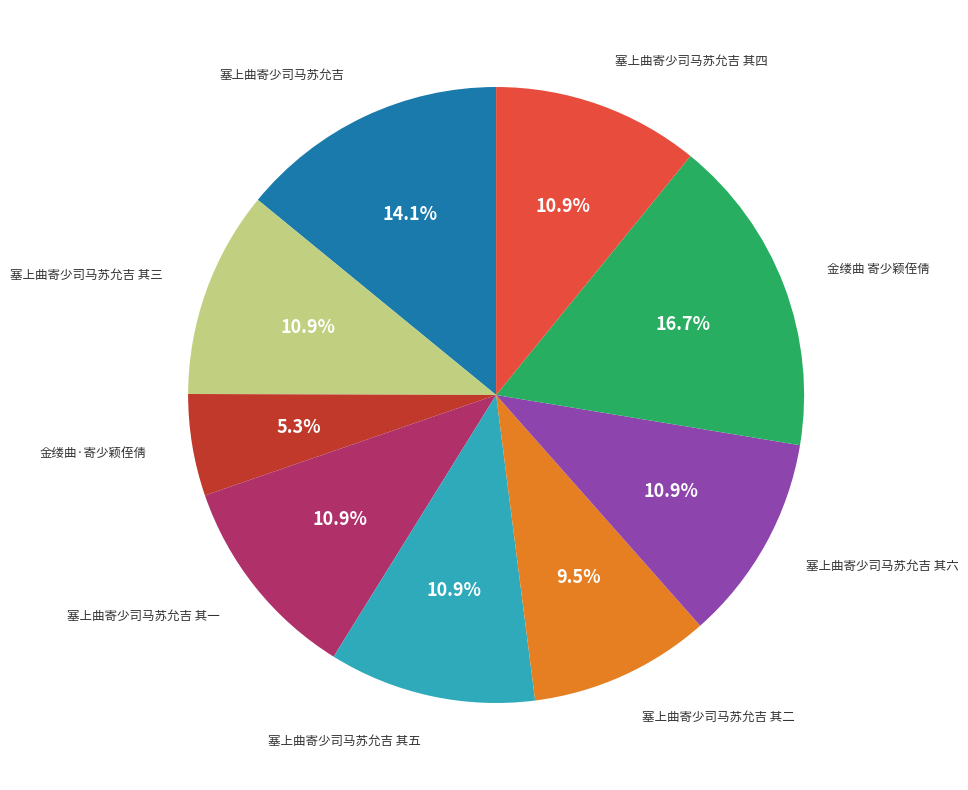

Is there a majority slice in this chart?

No